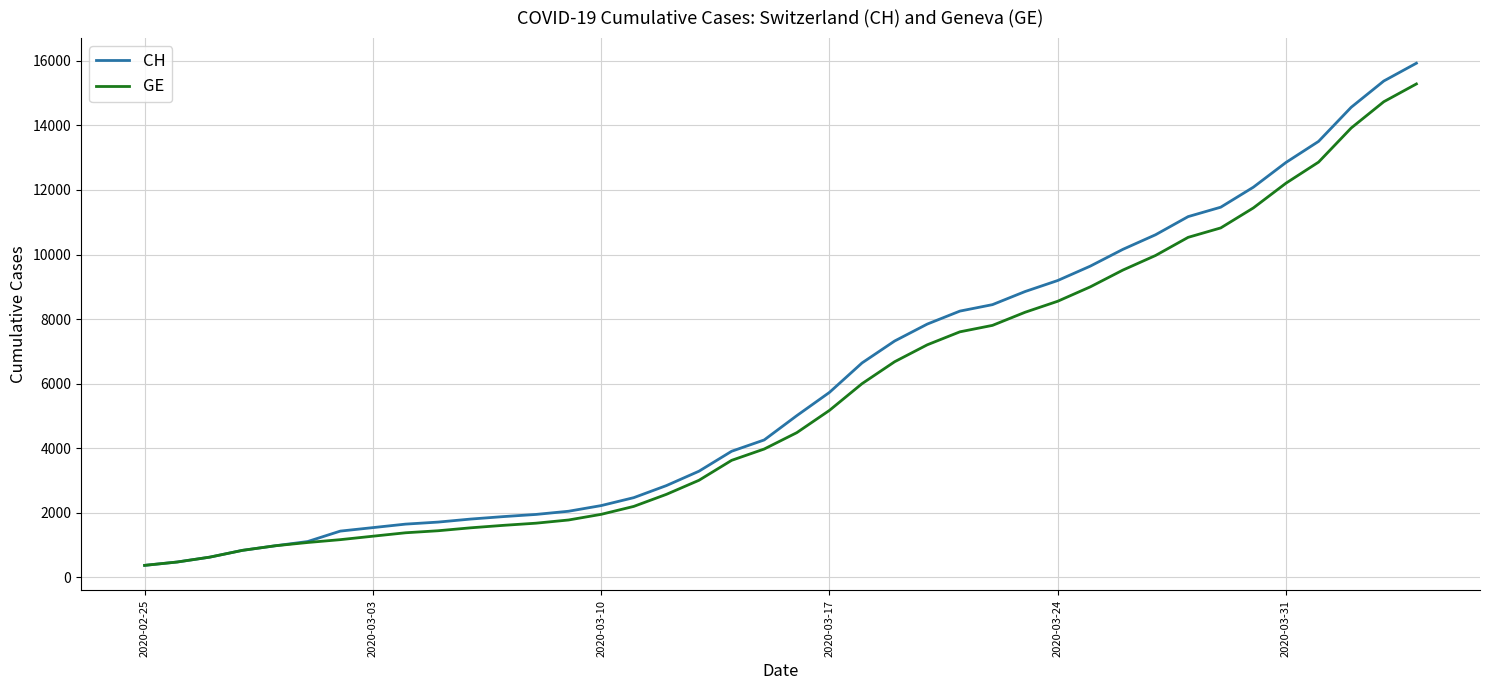

What is the lowest value of the CH series?

375